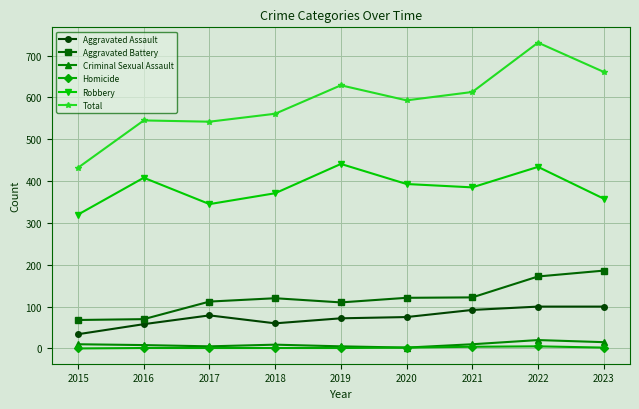

Which series has the largest range (max minus min)?

Total